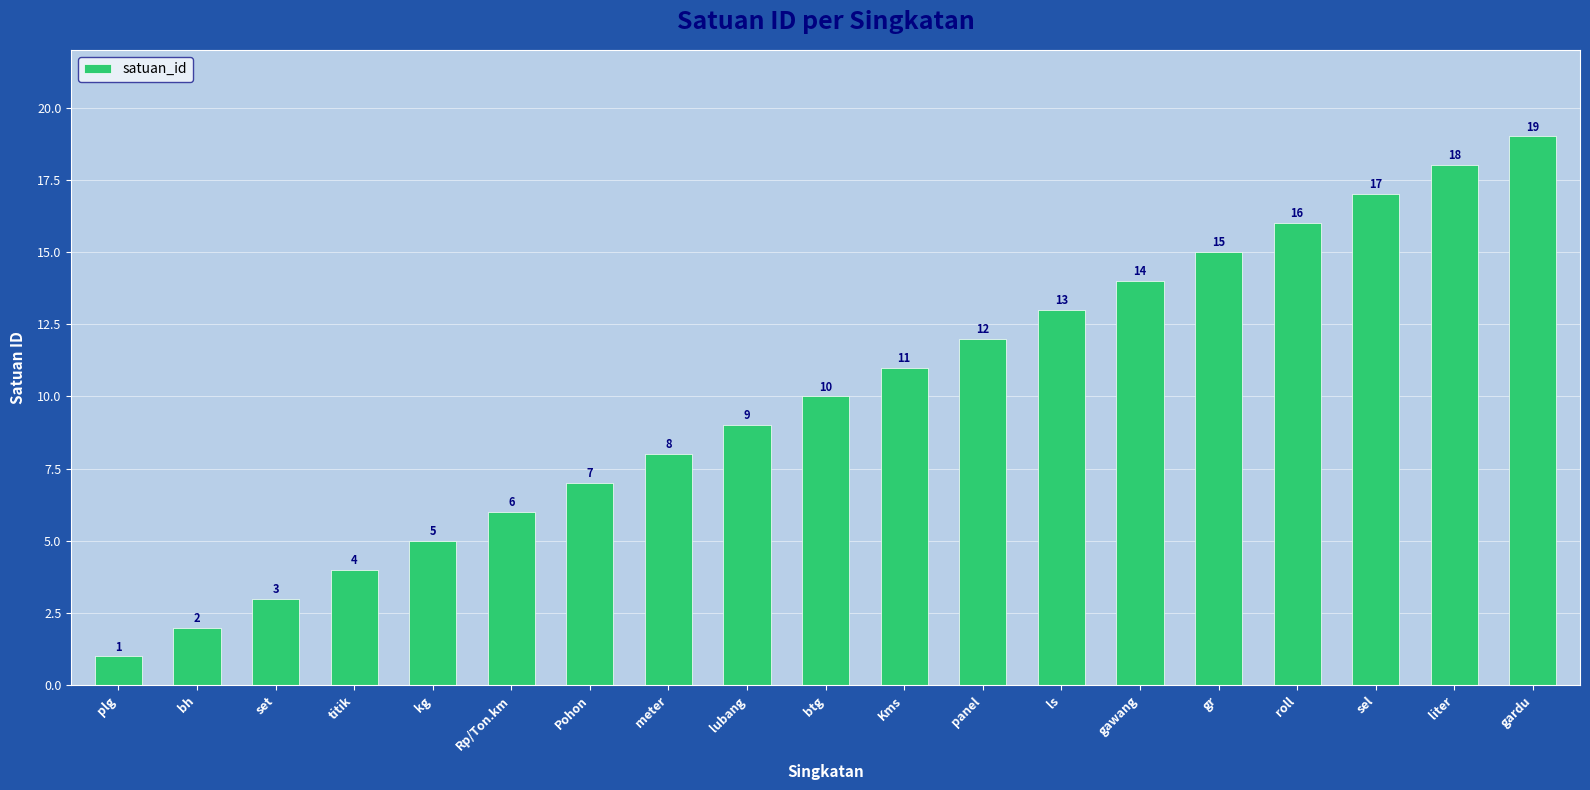

What is the label of the 9th bar from the right?

Kms